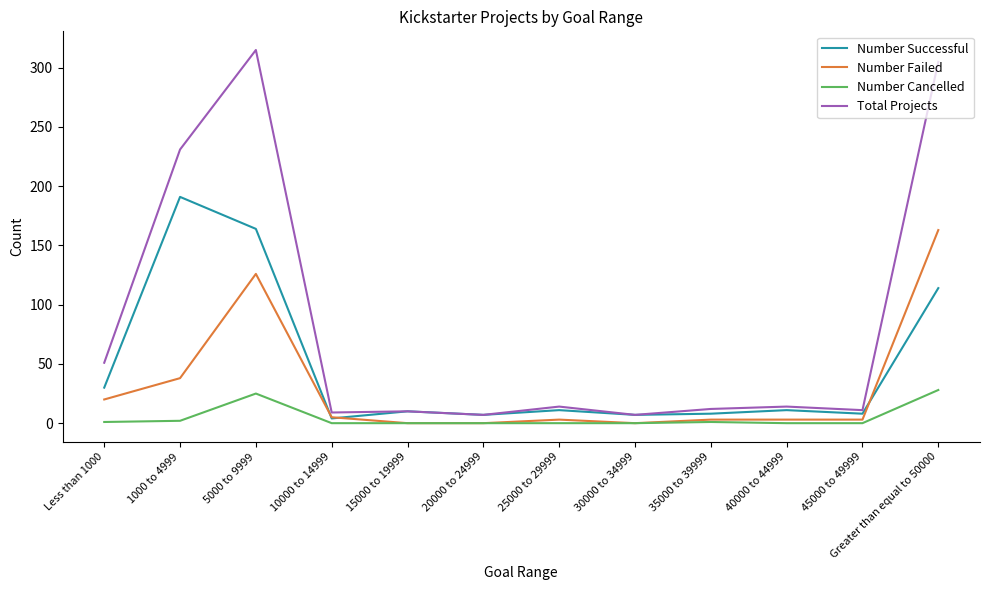

Where is the first local maximum for Number Successful?

1000 to 4999